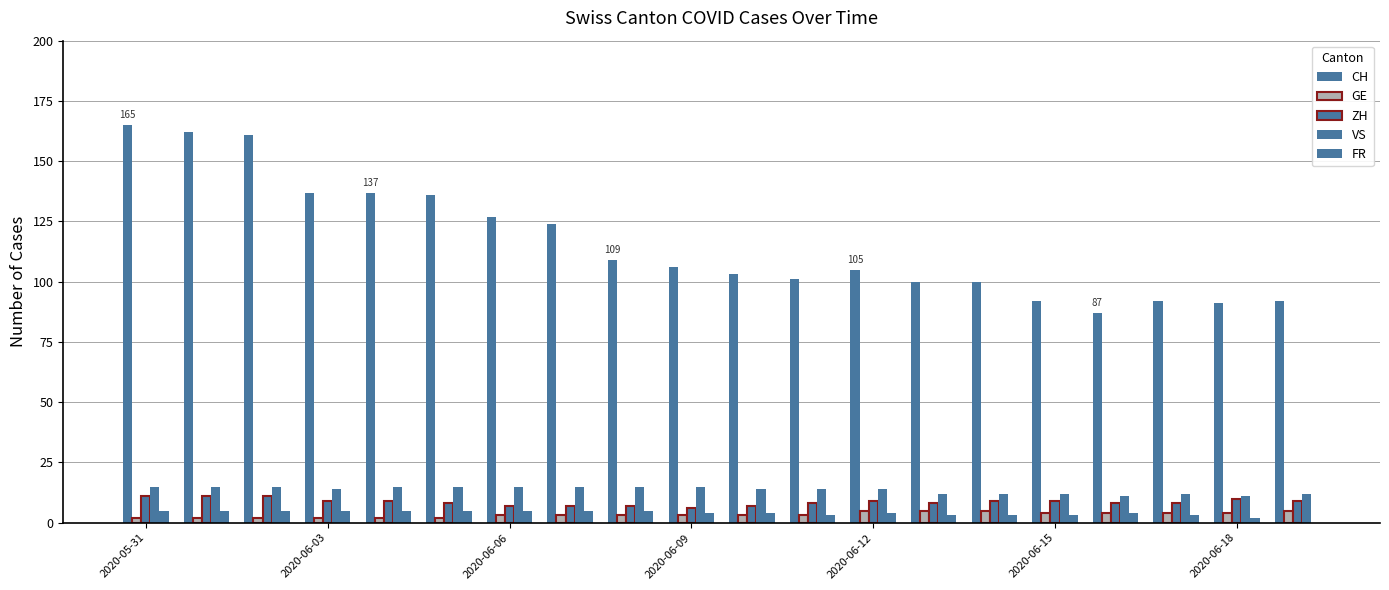

What is the difference between the maximum and minimum values in the VS series?

4